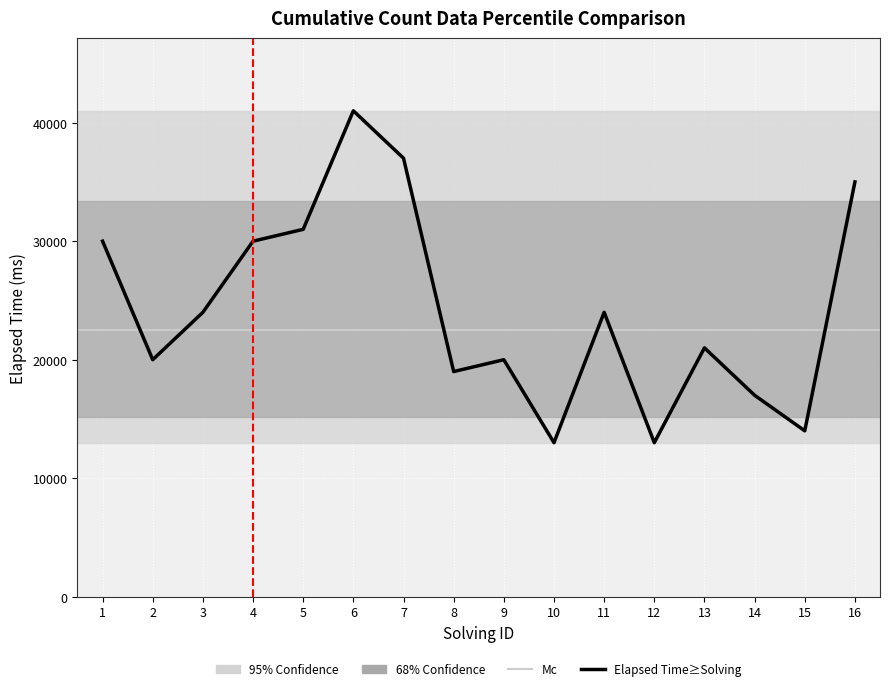

What is the average value?

24312